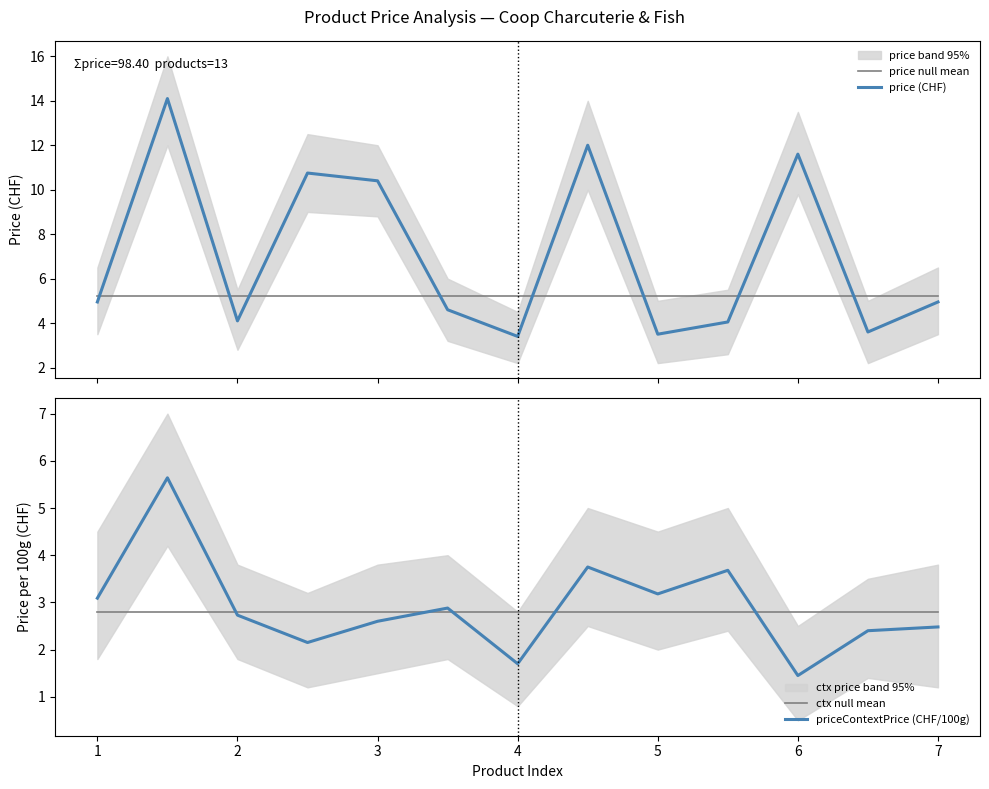

Which series ends up on top after the final intersection of price null mean and priceContextPrice (CHF/100g)?

price null mean